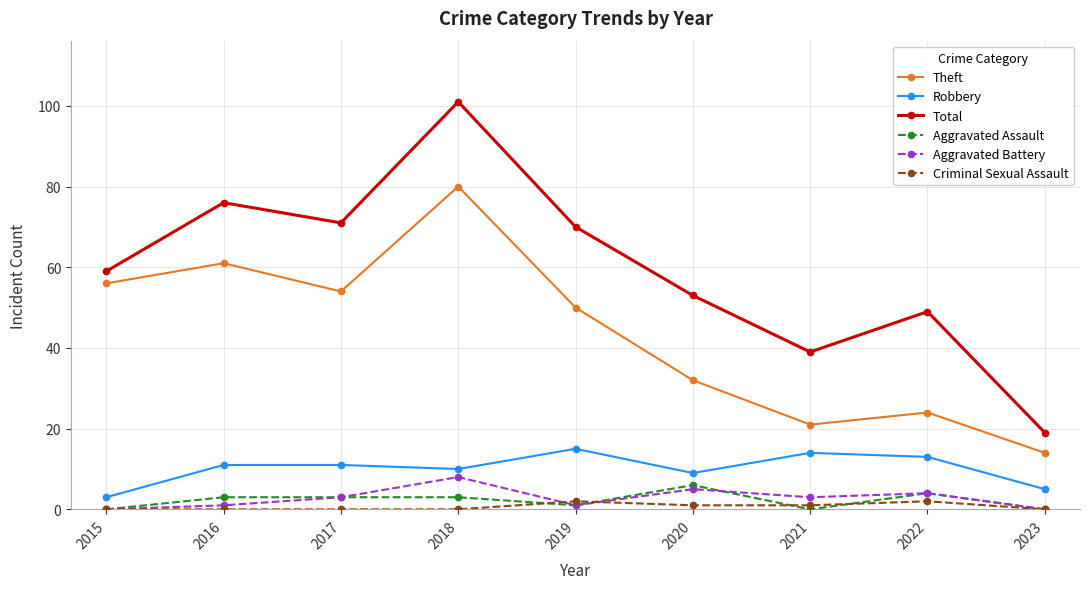

What is the total value across all series at 2019?

139